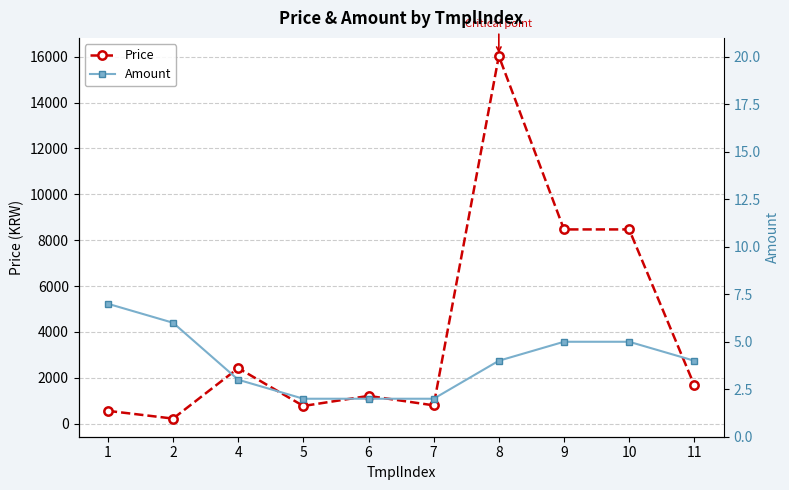

Is the value of Amount at 8 greater than the value of Price at 1?

No